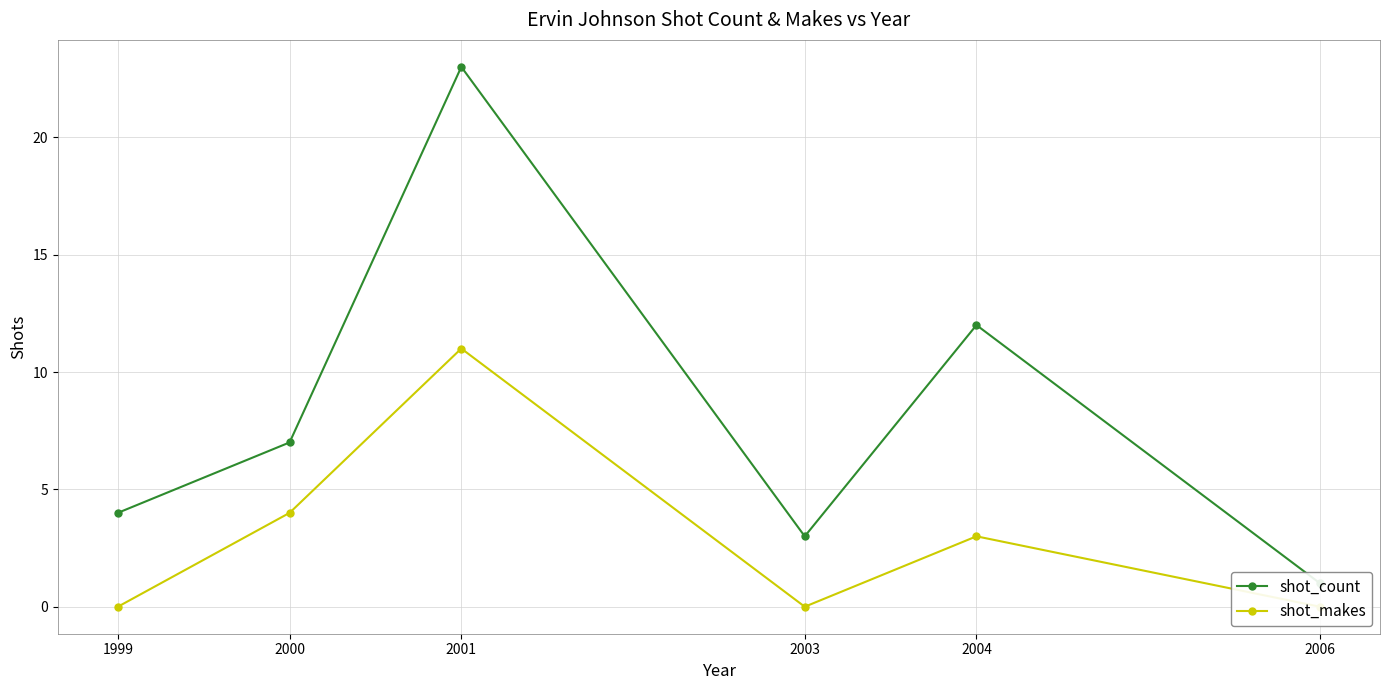

Reading left to right, extract all data points from this chart.

shot_count: 4	7	23	3	12	1
shot_makes: 0	4	11	0	3	0